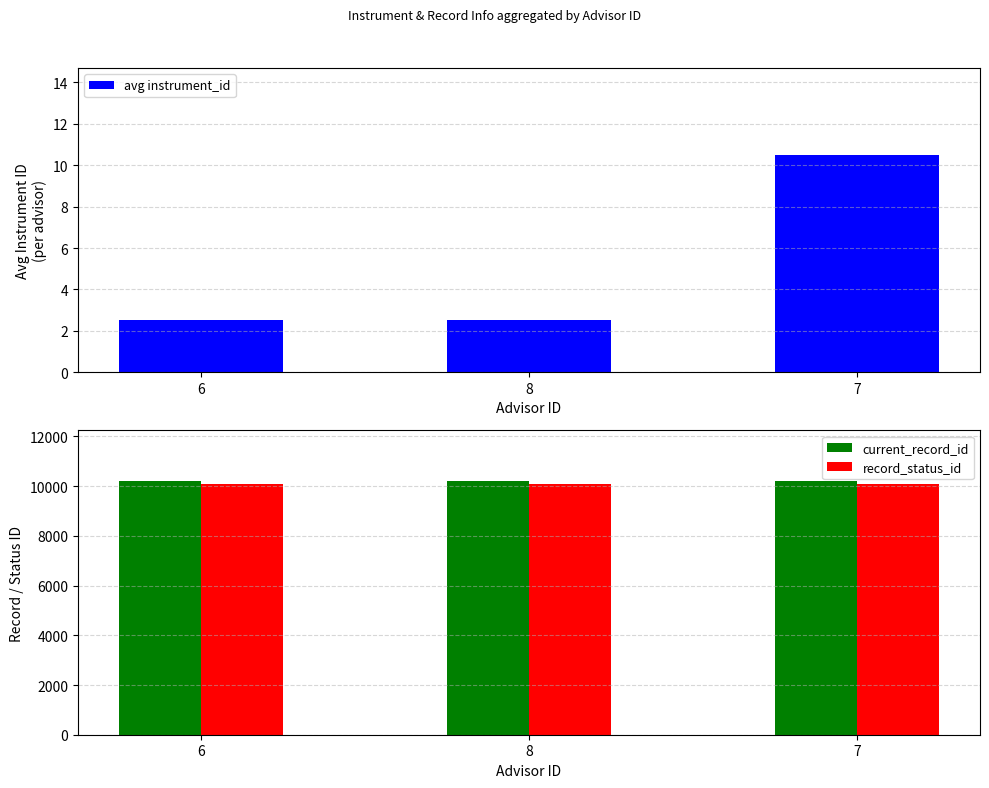

True or false: record_status_id has a value of 13498.5 at 6.

False